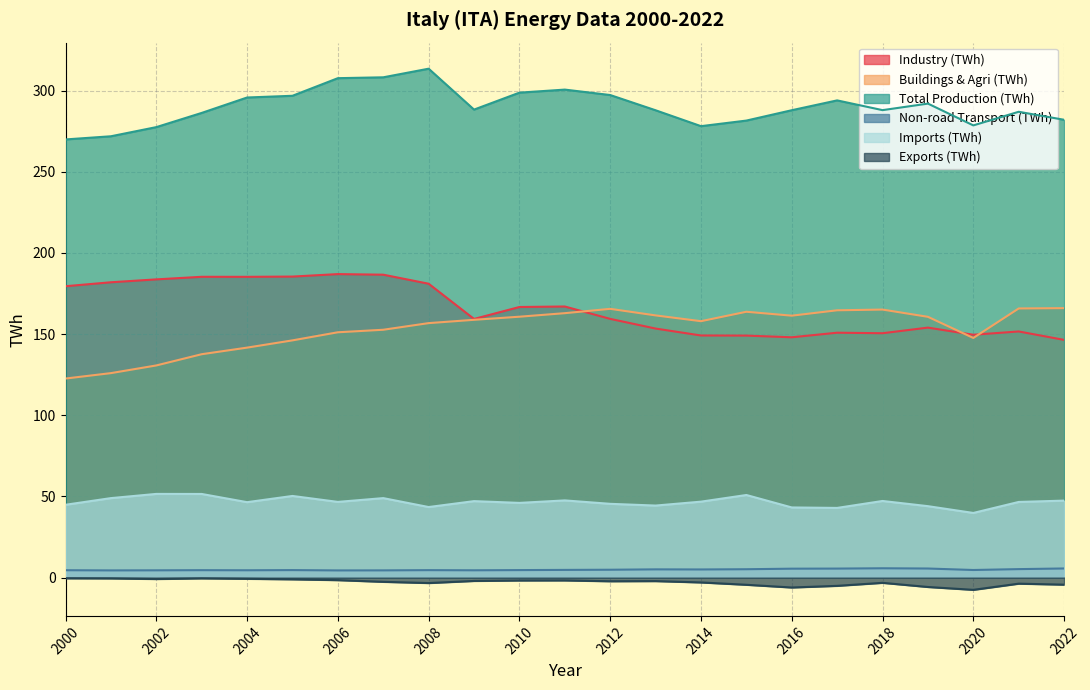

What are all the series names shown in the legend?

Industry (TWh), Buildings & Agri (TWh), Total Production (TWh), Non-road Transport (TWh), Imports (TWh), Exports (TWh)